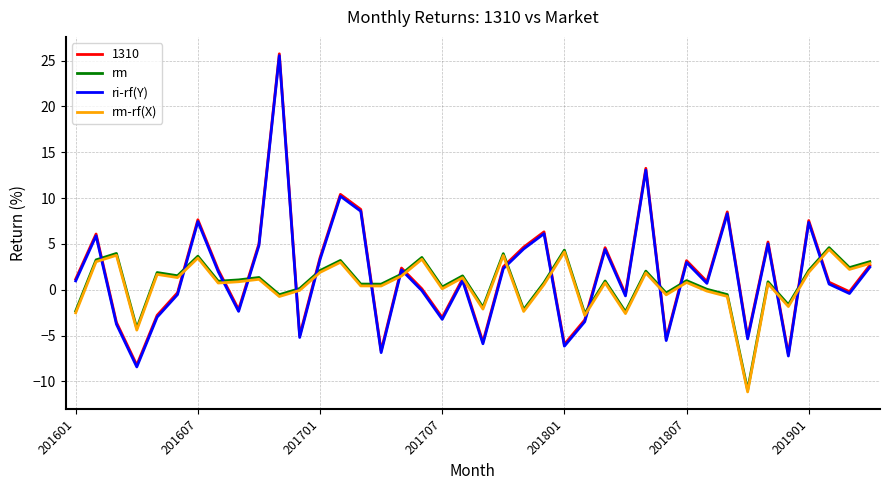

What is the maximum value for rm?

4.6